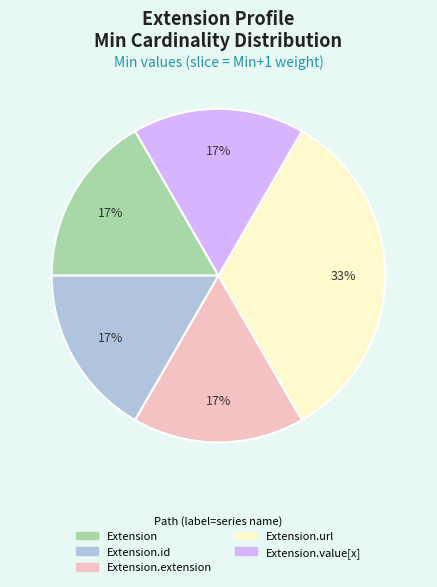

What is the ratio of the value at Extension.value[x] to the value at Extension?

1.0